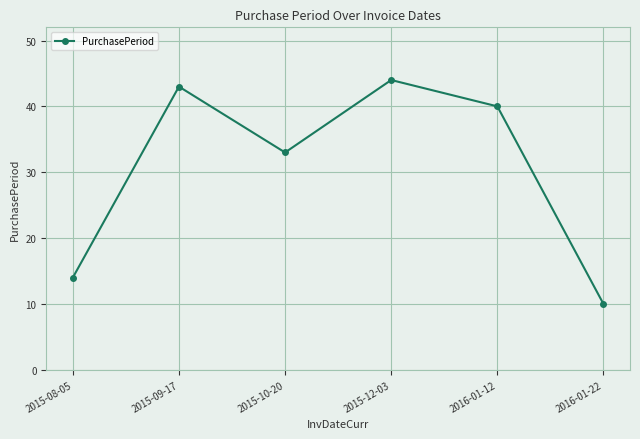

Between 2015-09-17 and 2015-08-05, which is larger?

2015-09-17